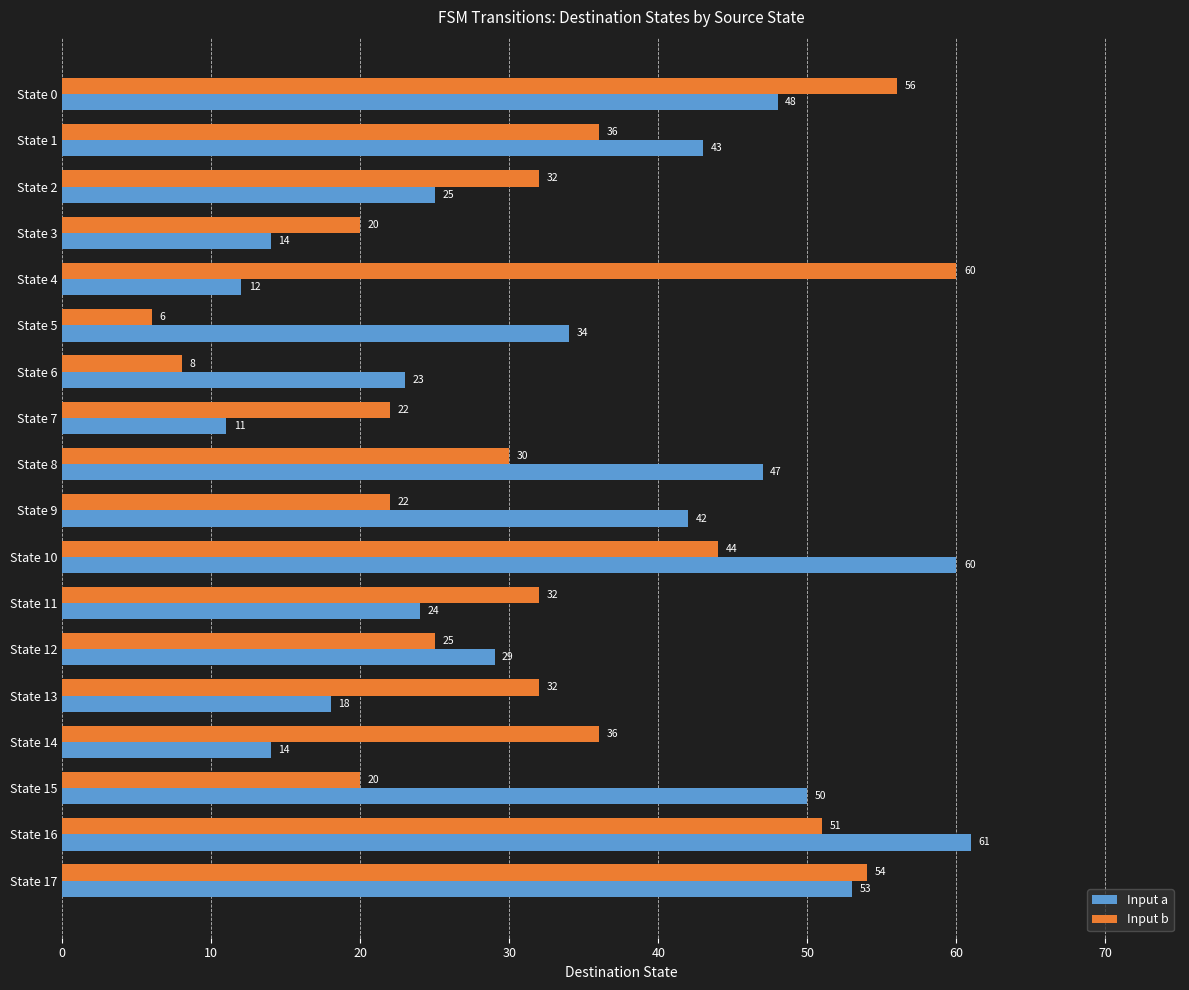

Which series has the largest total across all categories?

Input a